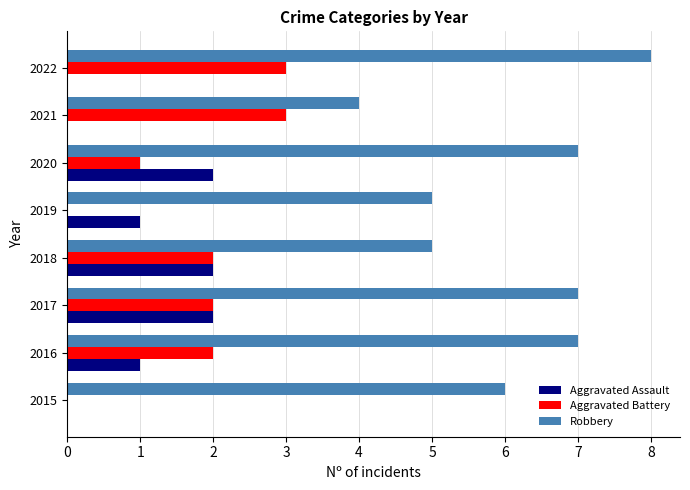

What is the sum of the Aggravated Assault values at 2018 and 2016?

3